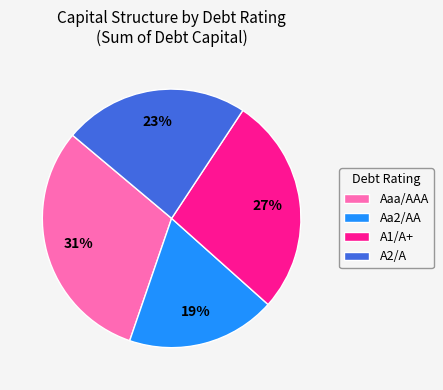

Combined, do A1/A+ and Aaa/AAA account for over 50%?

Yes